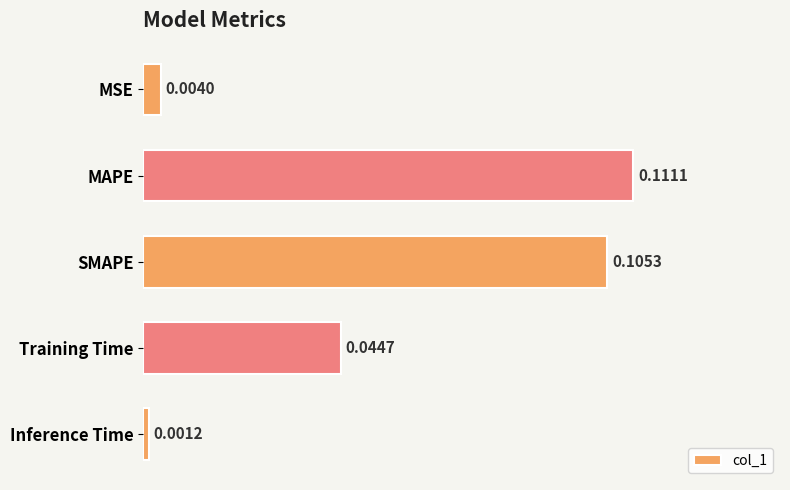

At which category does the chart reach its peak across all series?

MAPE